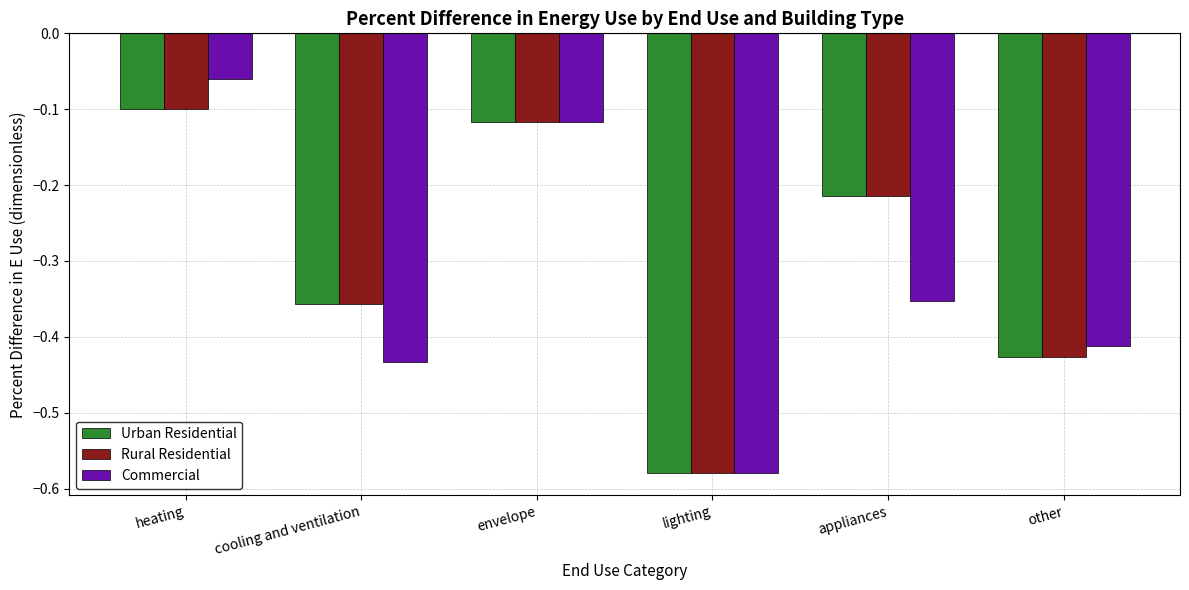

Which category has the lowest value in the Commercial series?

lighting